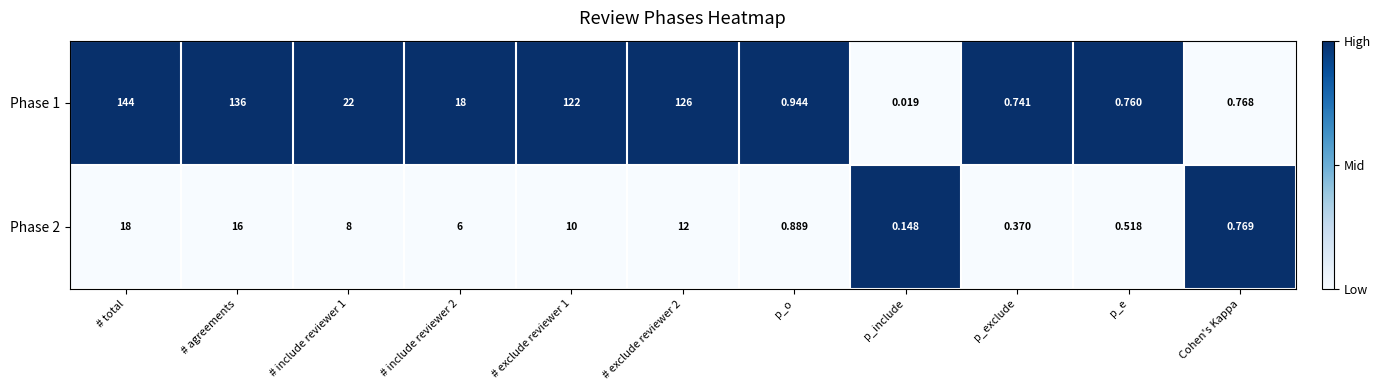

At which label does Phase 1 reach its minimum?

p_include